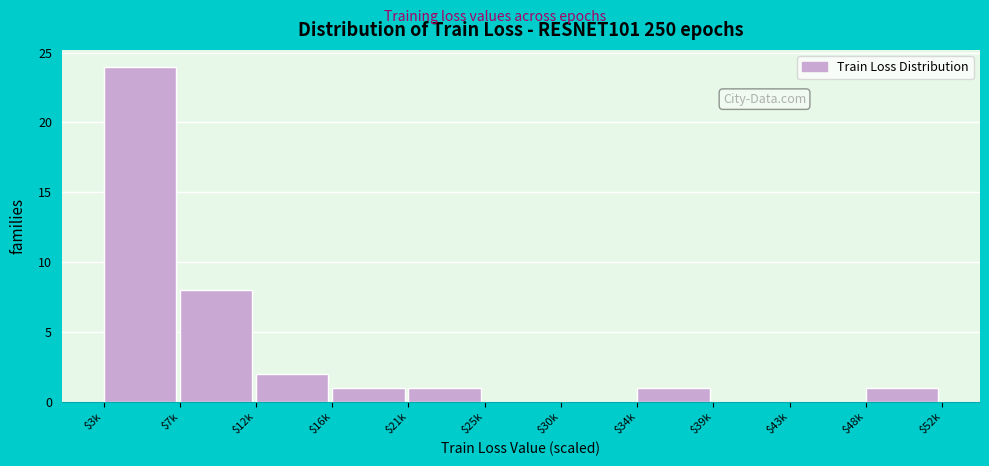

What is the sum of all values?

38